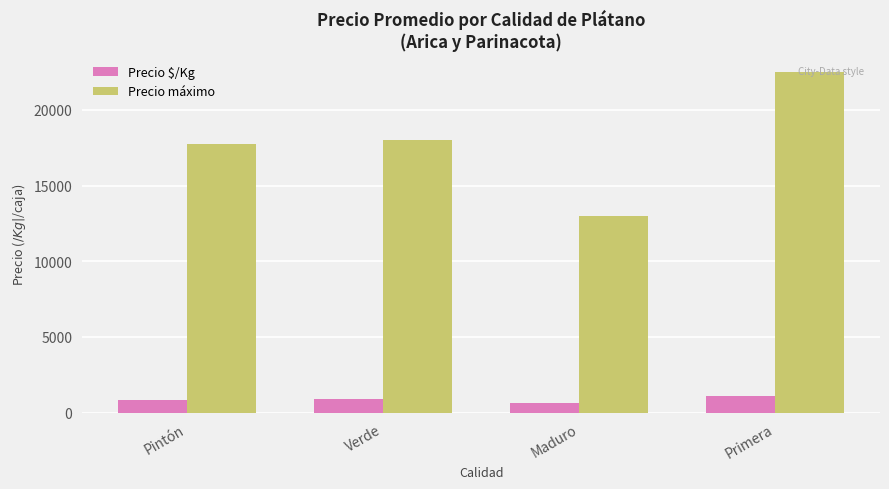

What is the approximate value of Precio $/Kg at Verde?

875